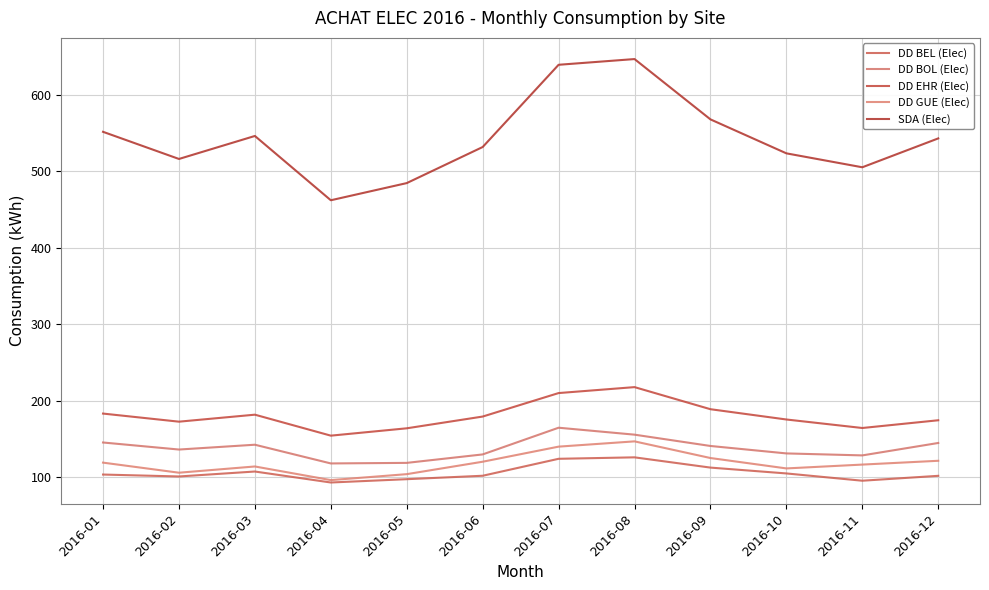

How many values in the DD BOL (Elec) series exceed 140?

6